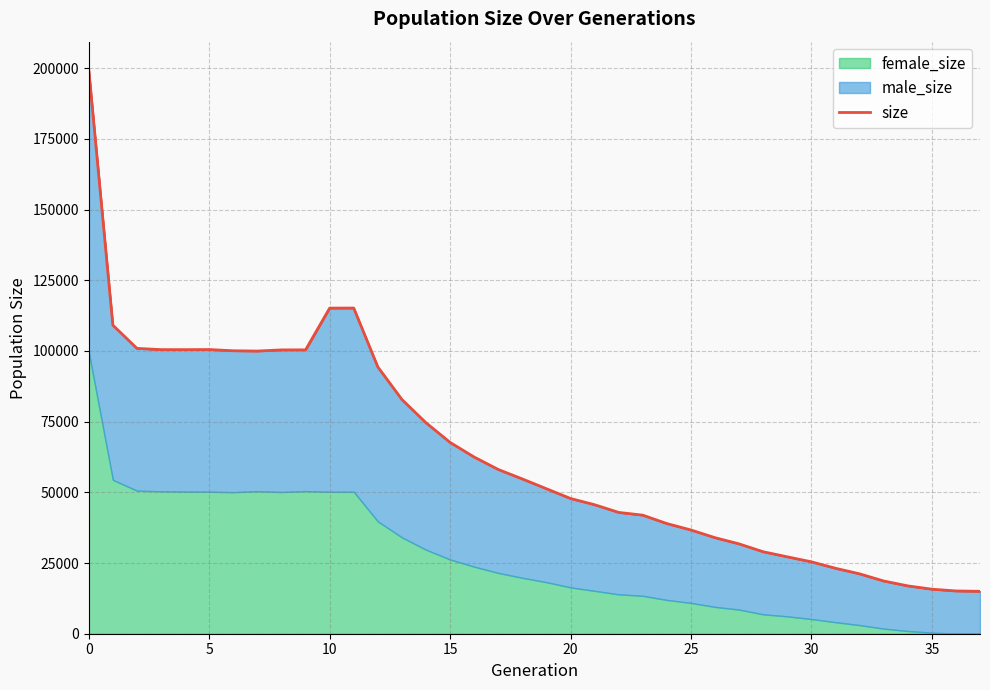

At which category does the chart reach its minimum across all series?

37